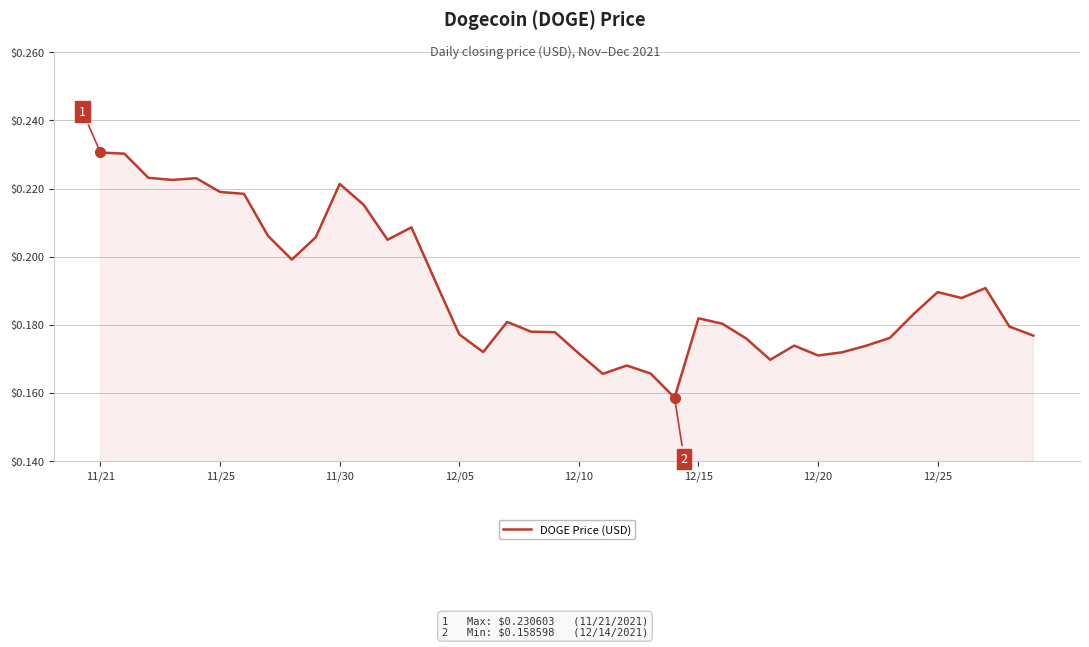

The chart shows a value of 0.1 at 12/25. True or false?

False